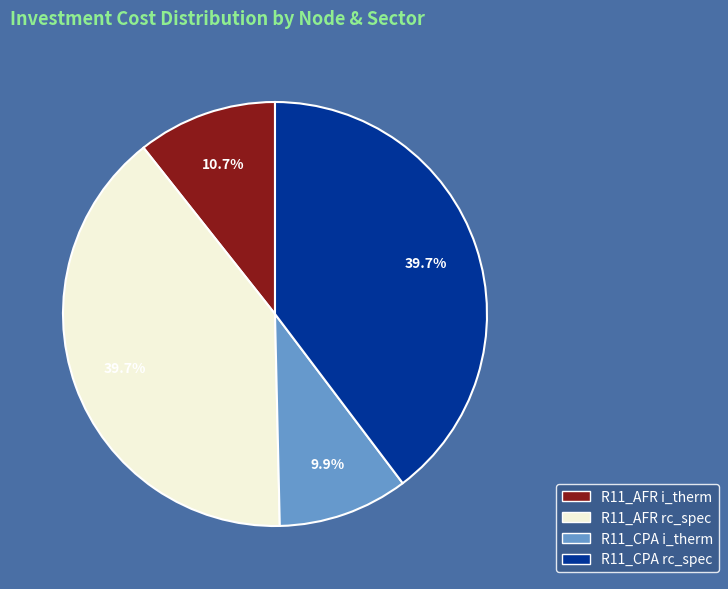

What is the smallest slice in the pie chart?

R11_CPA i_therm